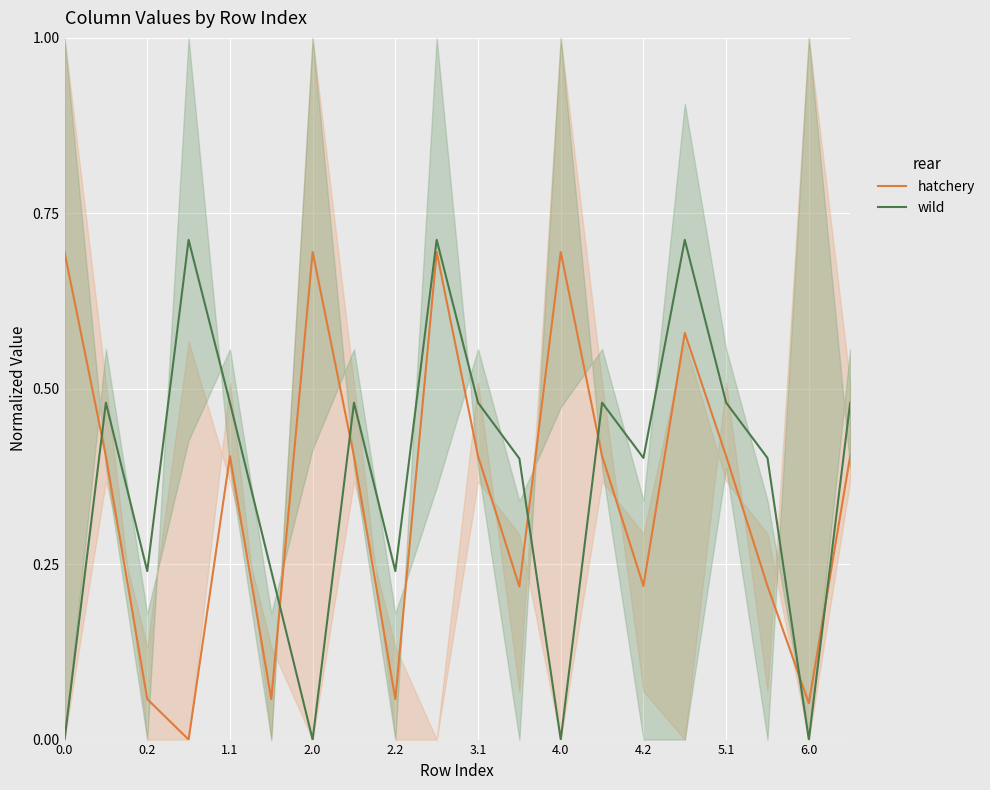

After their last crossing, which series has the higher values: wild or hatchery?

wild